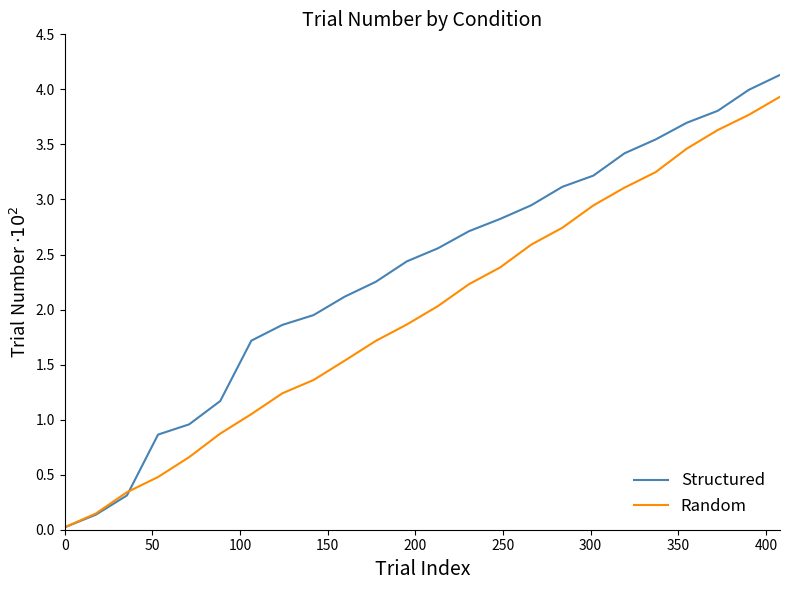

Which series has the largest total across all categories?

Structured